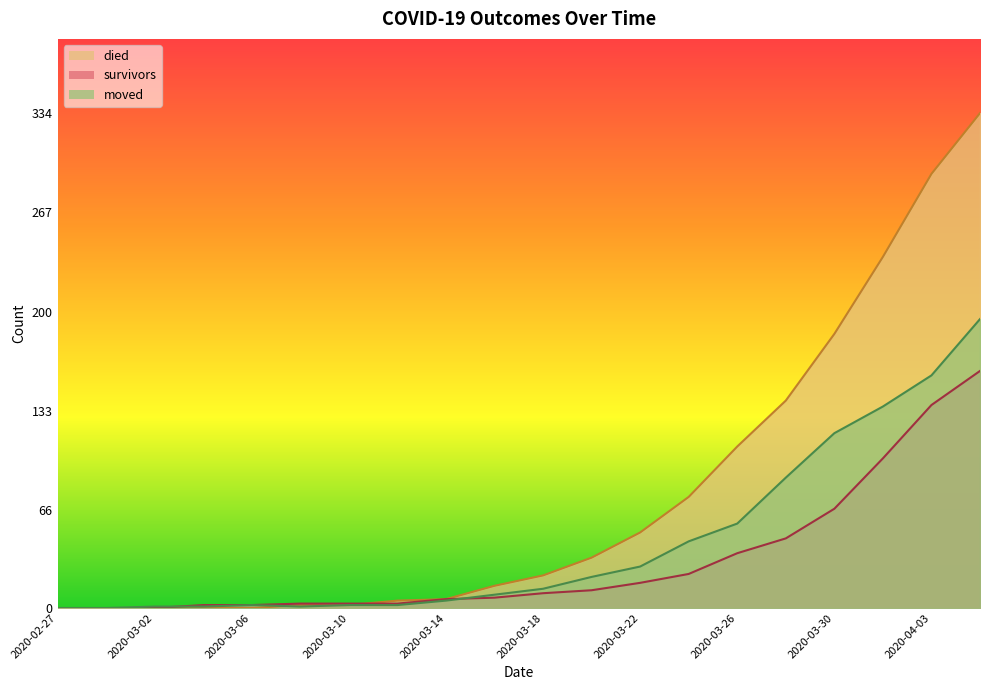

Is it true that died equals 133 at 2020-03-24?

False